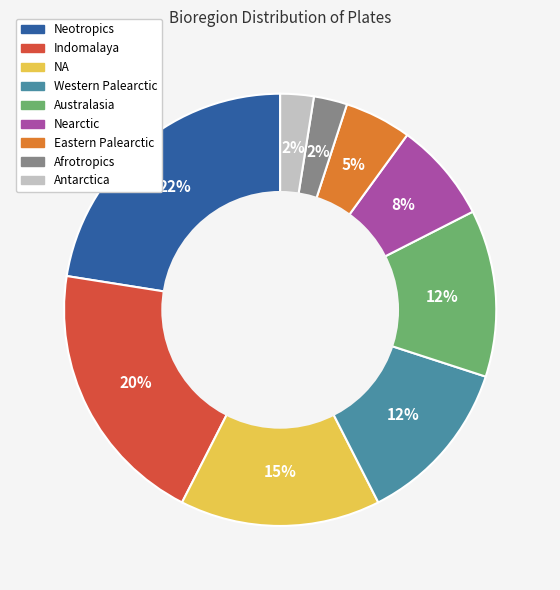

Is there any slice that represents more than half of the pie?

No